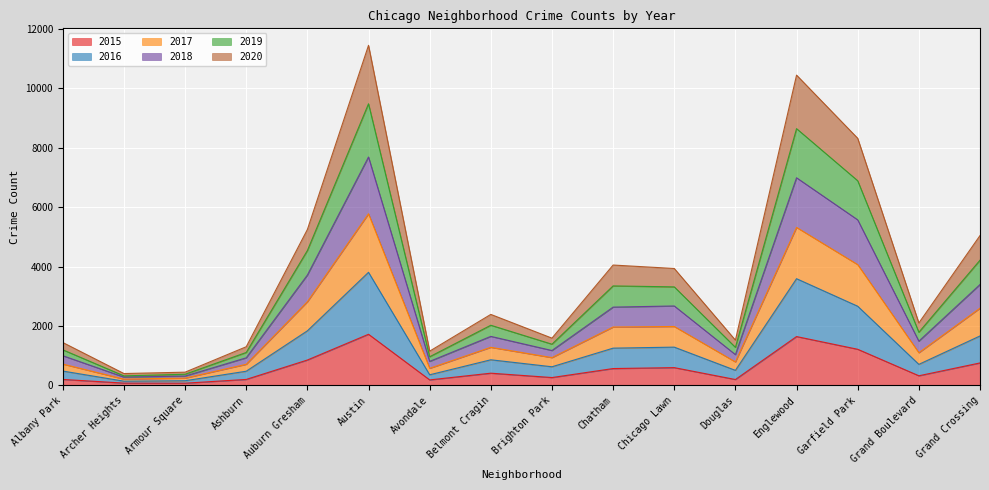

True or false: 2015 has more than 0 points higher than both neighbors.

True